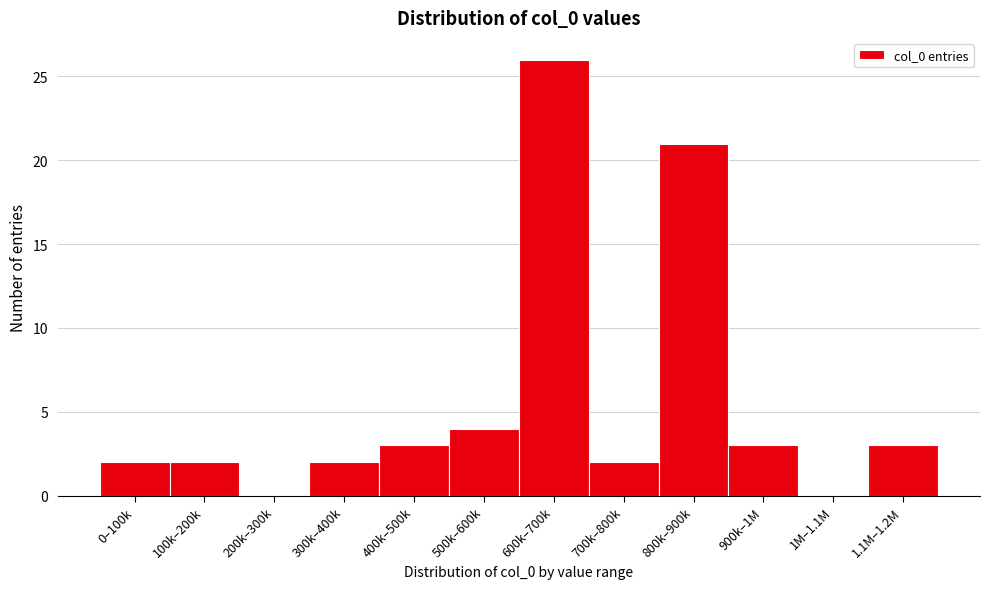

Reading left to right, what are all the values shown in this chart?

0–100k=2	100k–200k=2	200k–300k=0	300k–400k=2	400k–500k=3	500k–600k=4	600k–700k=26	700k–800k=2	800k–900k=21	900k–1M=3	1M–1.1M=0	1.1M–1.2M=3